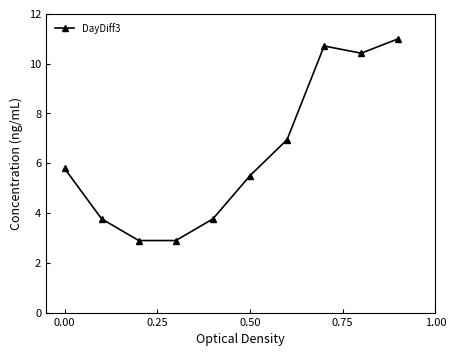

What is the value of the 10th point from the left?

11.0